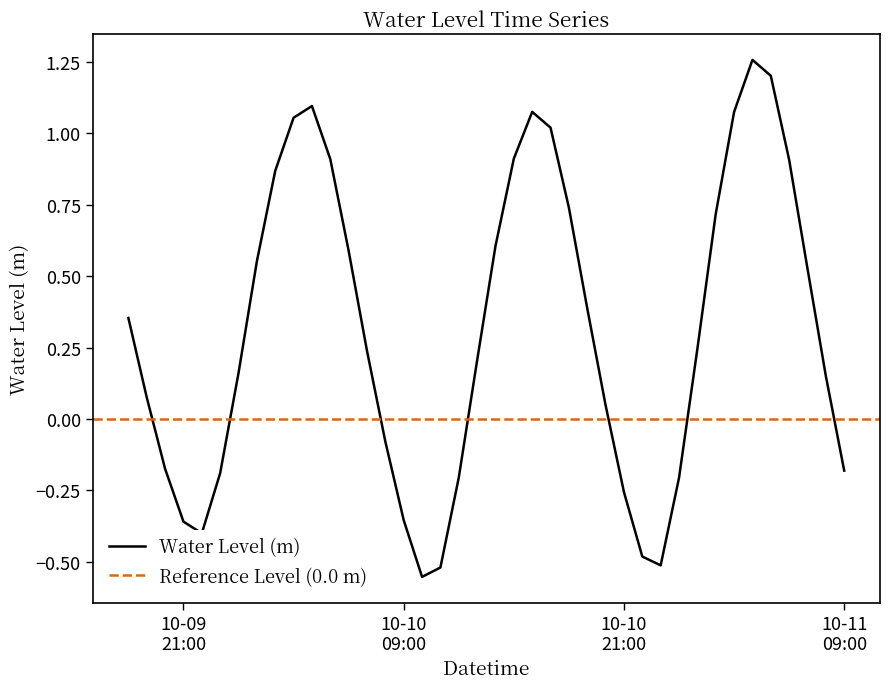

List the labels in order of value, smallest first.

2023-10-10 10:00:00, 2023-10-10 11:00:00, 2023-10-10 23:00:00, 2023-10-10 22:00:00, 2023-10-09 22:00:00, 2023-10-09 21:00:00, 2023-10-10 09:00:00, 2023-10-10 21:00:00, 2023-10-11 00:00:00, 2023-10-10 12:00:00, 2023-10-09 23:00:00, 2023-10-11 09:00:00, 2023-10-09 20:00:00, 2023-10-10 08:00:00, 2023-10-10 20:00:00, 2023-10-09 19:00:00, 2023-10-11 08:00:00, 2023-10-10 00:00:00, 2023-10-10 13:00:00, 2023-10-10 07:00:00, 2023-10-11 01:00:00, 2023-10-09 18:00:00, 2023-10-10 19:00:00, 2023-10-11 07:00:00, 2023-10-10 01:00:00, 2023-10-10 06:00:00, 2023-10-10 14:00:00, 2023-10-11 02:00:00, 2023-10-10 18:00:00, 2023-10-10 02:00:00, 2023-10-11 06:00:00, 2023-10-10 05:00:00, 2023-10-10 15:00:00, 2023-10-10 17:00:00, 2023-10-10 03:00:00, 2023-10-11 03:00:00, 2023-10-10 16:00:00, 2023-10-10 04:00:00, 2023-10-11 05:00:00, 2023-10-11 04:00:00